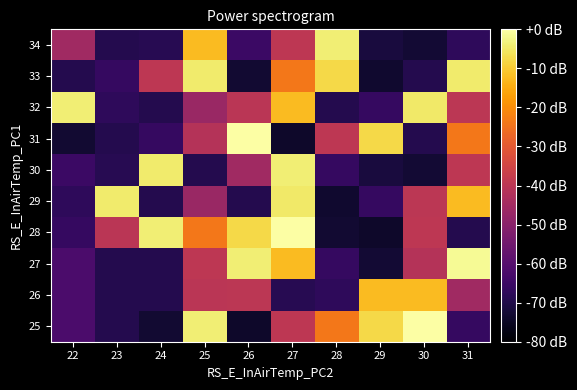

Reading left to right, extract all data points from this chart.

25: 22=-62.1	23=-69.3	24=-72.9	25=-3.9	26=-74.0	27=-39.5	28=-23.9	29=-7.8	30=0.0	31=-66.0
26: 22=-62.1	23=-69.3	24=-69.2	25=-40.2	26=-39.9	27=-68.6	28=-67.3	29=-12.4	30=-12.5	31=-45.5
27: 22=-62.1	23=-69.2	24=-69.2	25=-39.4	26=-3.8	27=-12.4	28=-66.2	29=-72.8	30=-41.3	31=-1.5
28: 22=-66.0	23=-40.2	24=-3.9	25=-23.9	26=-7.8	27=0.0	28=-72.9	29=-74.0	30=-39.5	31=-69.3
29: 22=-67.3	23=-4.6	24=-69.2	25=-46.7	26=-69.2	27=-4.7	28=-73.3	29=-66.0	30=-39.9	31=-12.4
30: 22=-65.1	23=-68.6	24=-4.5	25=-69.3	26=-45.5	27=-3.8	28=-66.2	29=-71.4	30=-72.8	31=-39.4
31: 22=-72.9	23=-69.2	24=-66.0	25=-41.3	26=0.0	27=-74.0	28=-39.5	29=-7.8	30=-69.2	31=-23.9
32: 22=-3.9	23=-67.3	24=-69.3	25=-46.7	26=-40.2	27=-12.4	28=-69.2	29=-66.2	30=-4.7	31=-39.9
33: 22=-69.3	23=-66.0	24=-39.5	25=-4.6	26=-72.9	27=-23.9	28=-7.8	29=-73.3	30=-69.2	31=-4.5
34: 22=-45.5	23=-69.2	24=-68.6	25=-12.4	26=-65.1	27=-39.4	28=-3.8	29=-71.4	30=-72.8	31=-67.3